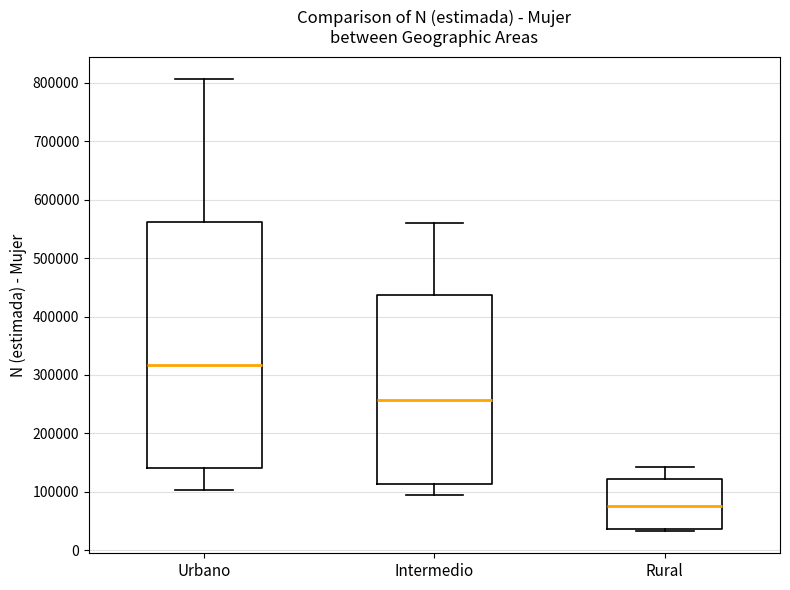

Which box is the tallest, from its lower edge to its upper edge?

Urbano